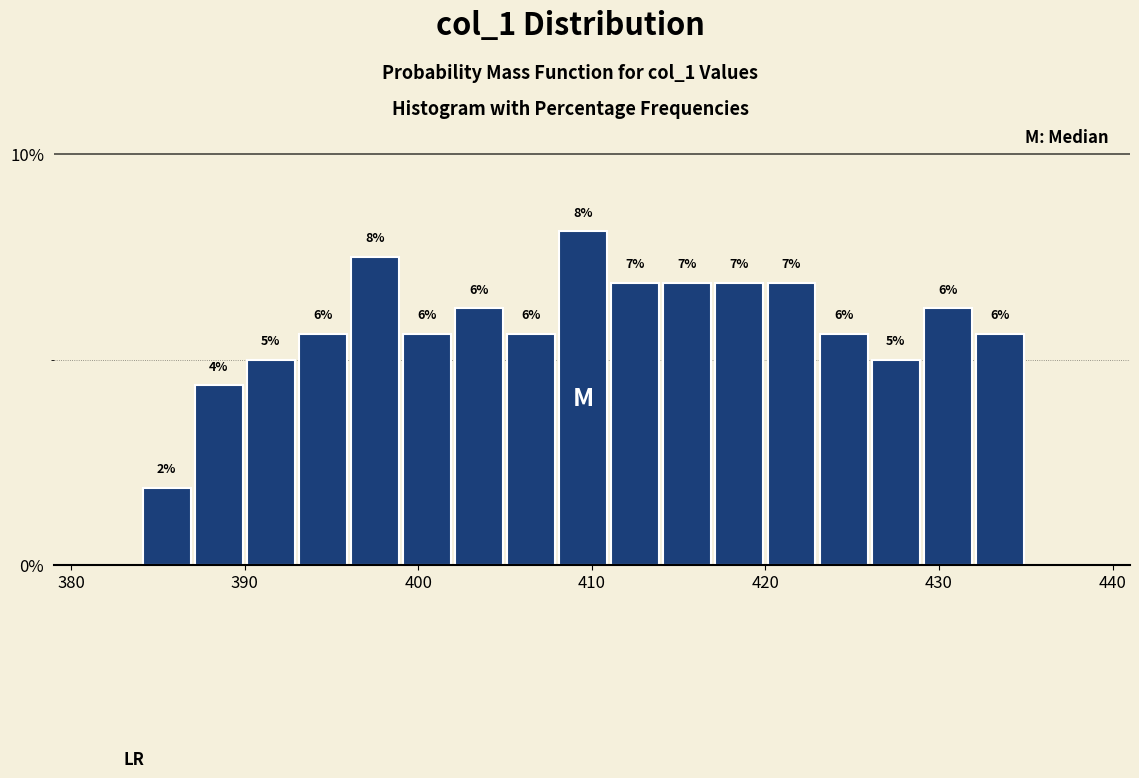

Around what value on the x-axis is the tallest bar? Give the approximate position of its centre, as read against the axis.

410